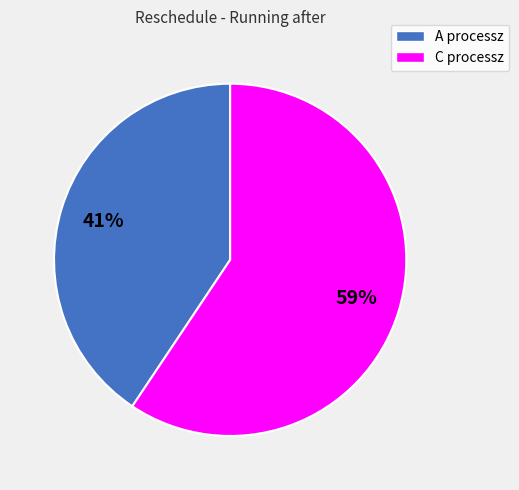

The A processz slice represents 33% of the pie. True or false?

False